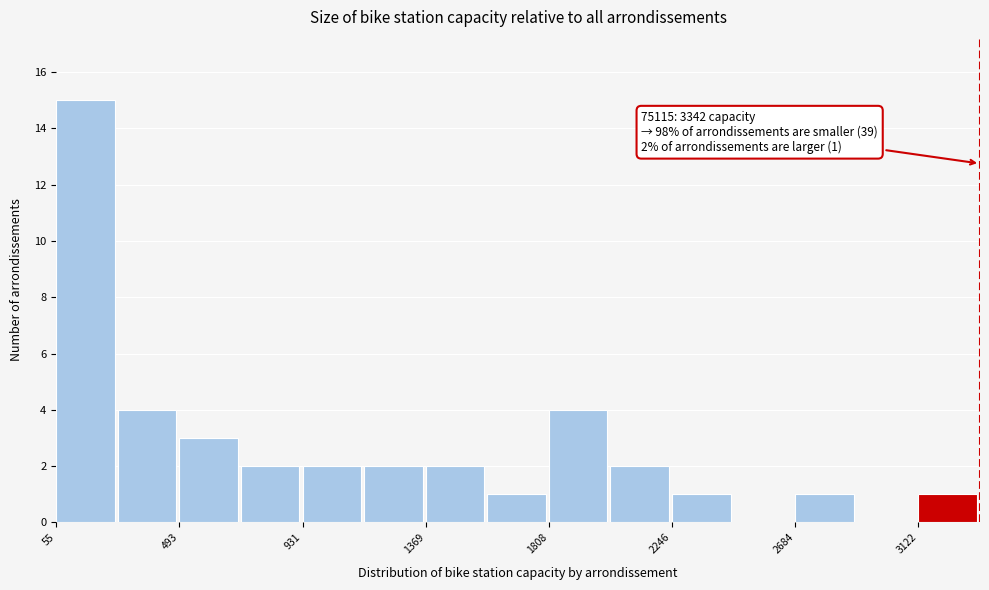

Which range on the x-axis has the tallest bar?

50 to 250